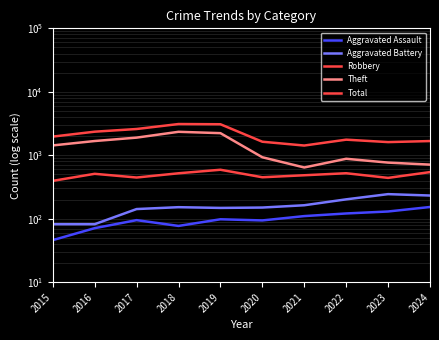

What is the value of the Robbery point at the 7th from the left?

484